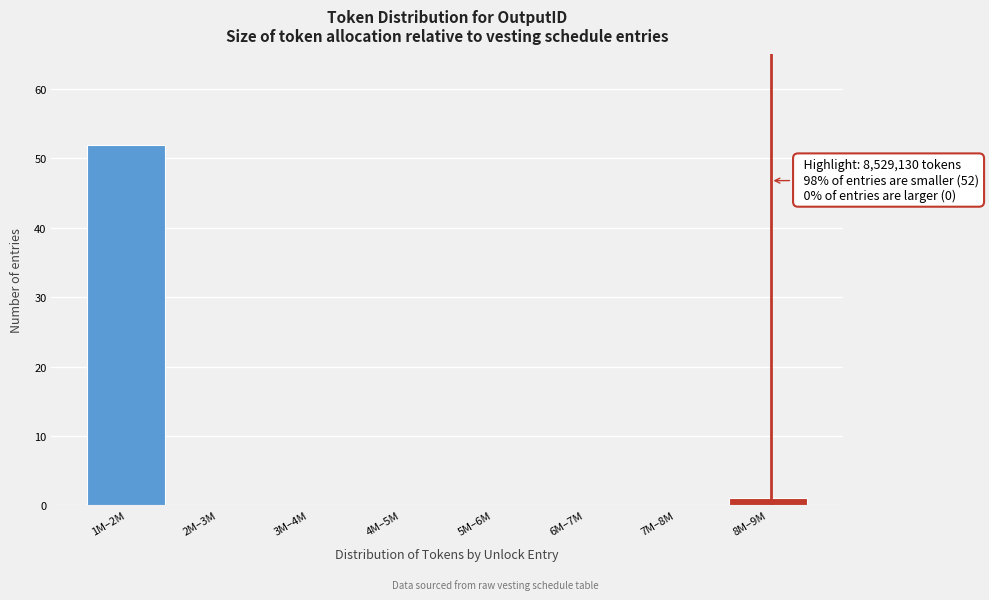

Reading right to left, what are all the values shown in this chart?

8M–9M=1	7M–8M=0	6M–7M=0	5M–6M=0	4M–5M=0	3M–4M=0	2M–3M=0	1M–2M=52